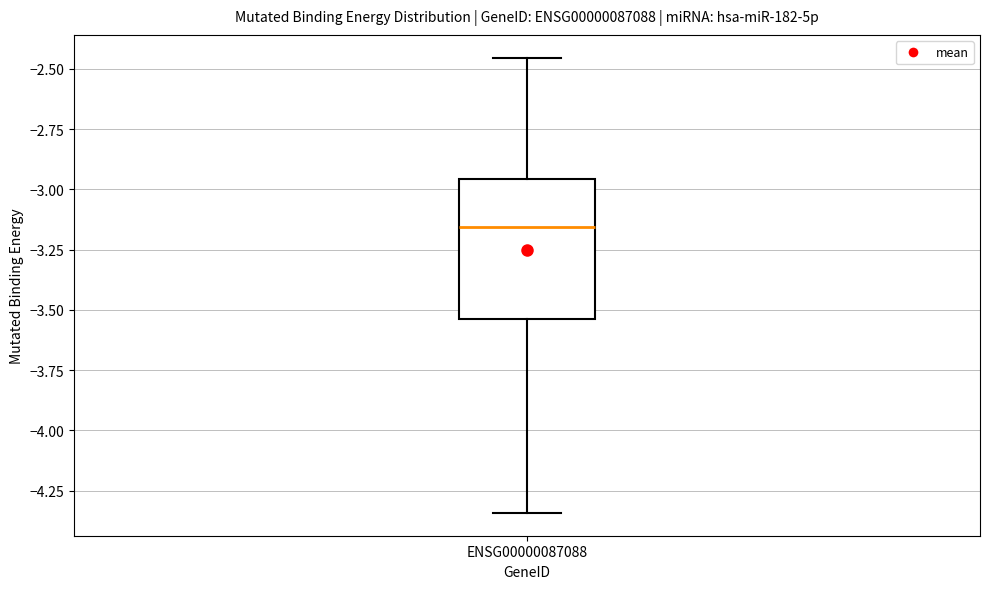

Read this box plot against the y-axis: the position of the median line, the range covered by the box, and the ends of both whiskers. The values are not printed on the chart, so give them approximately, as read against the axis.

median -3.15, box -3.55 to -2.95, whiskers -4.35 to -2.45